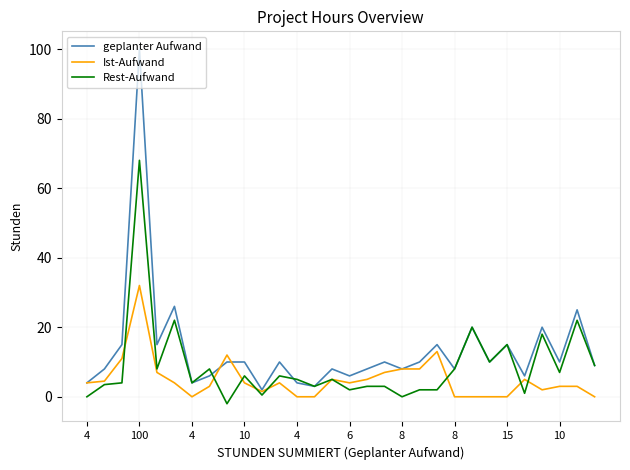

What is the highest value of the geplanter Aufwand series?

100.0